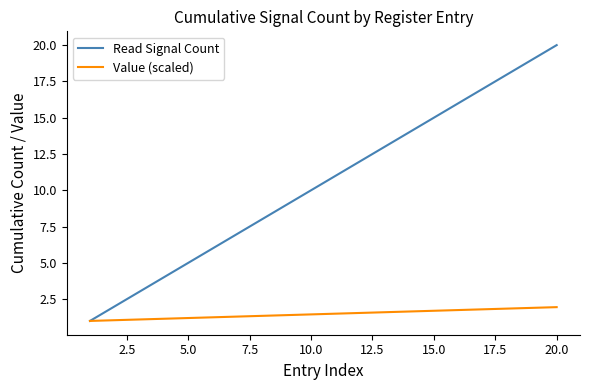

Which series has the largest range (max minus min)?

Read Signal Count